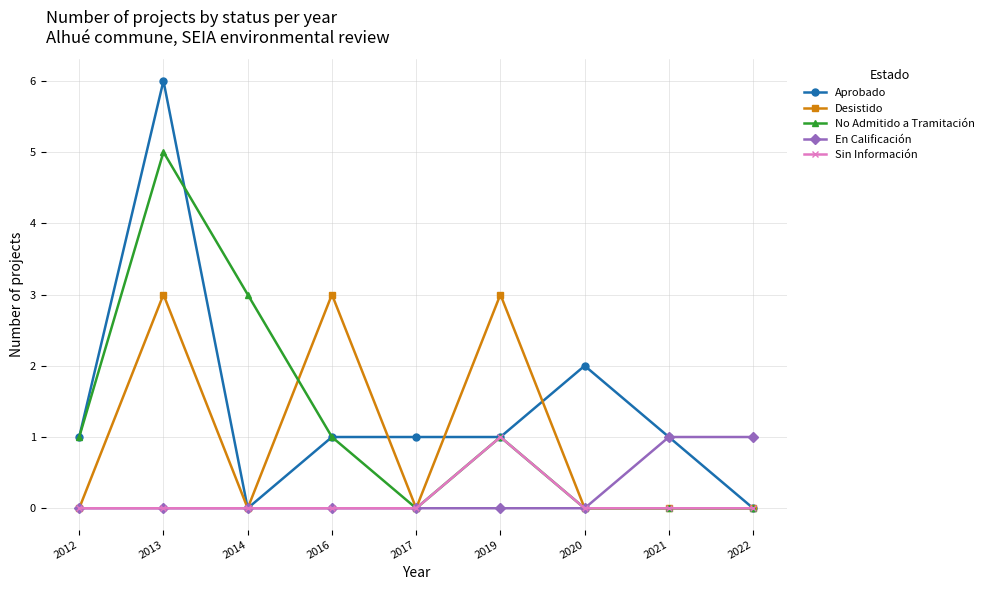

What is the greatest value displayed?

6